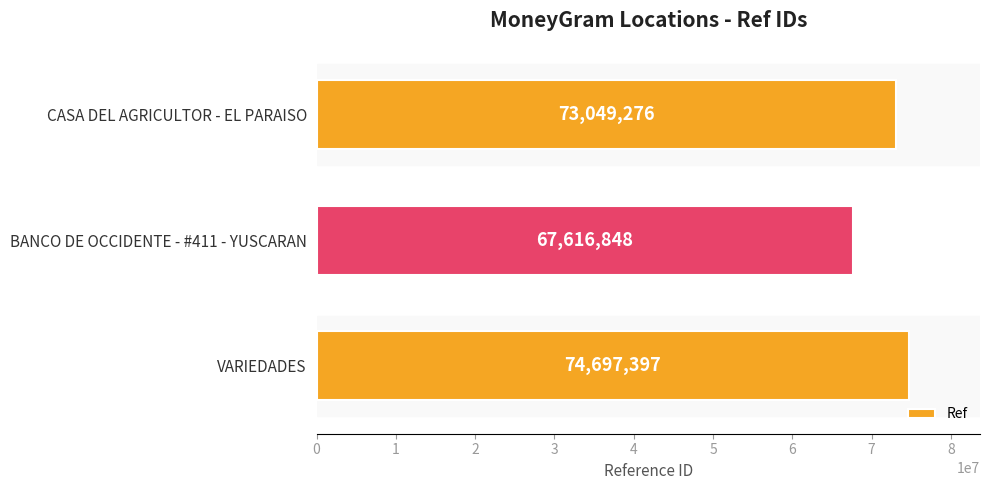

What is the sum of the values at BANCO DE OCCIDENTE - #411 - YUSCARAN and CASA DEL AGRICULTOR - EL PARAISO?

140666124